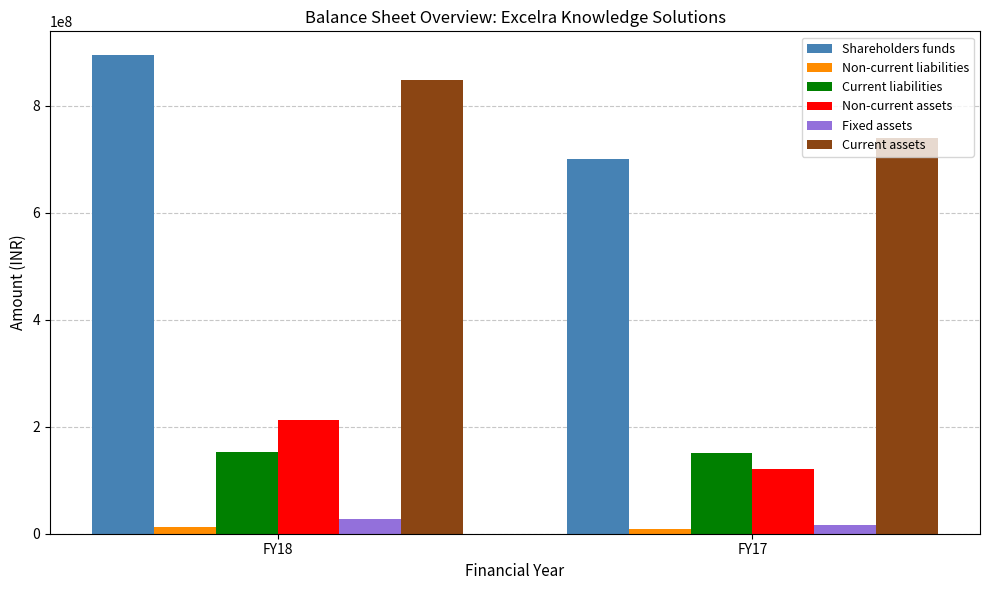

At which category is the sum across all series the highest?

FY18